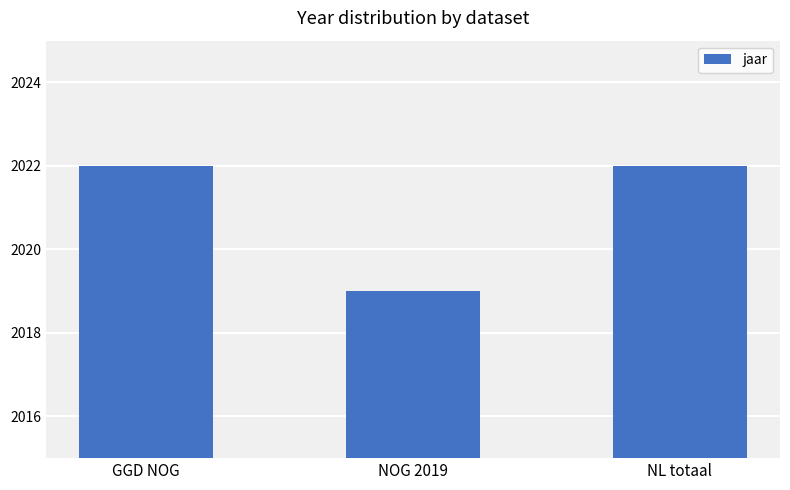

Reading left to right, extract all data points from this chart.

GGD NOG=2022	NOG 2019=2019	NL totaal=2022